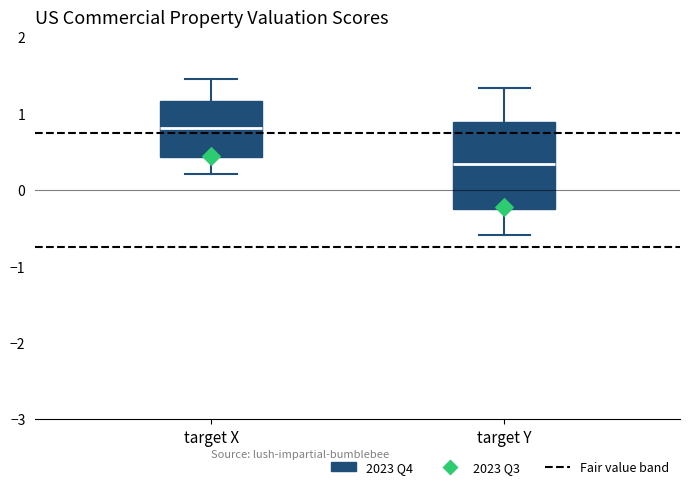

Which box's median line is the lowest?

target Y